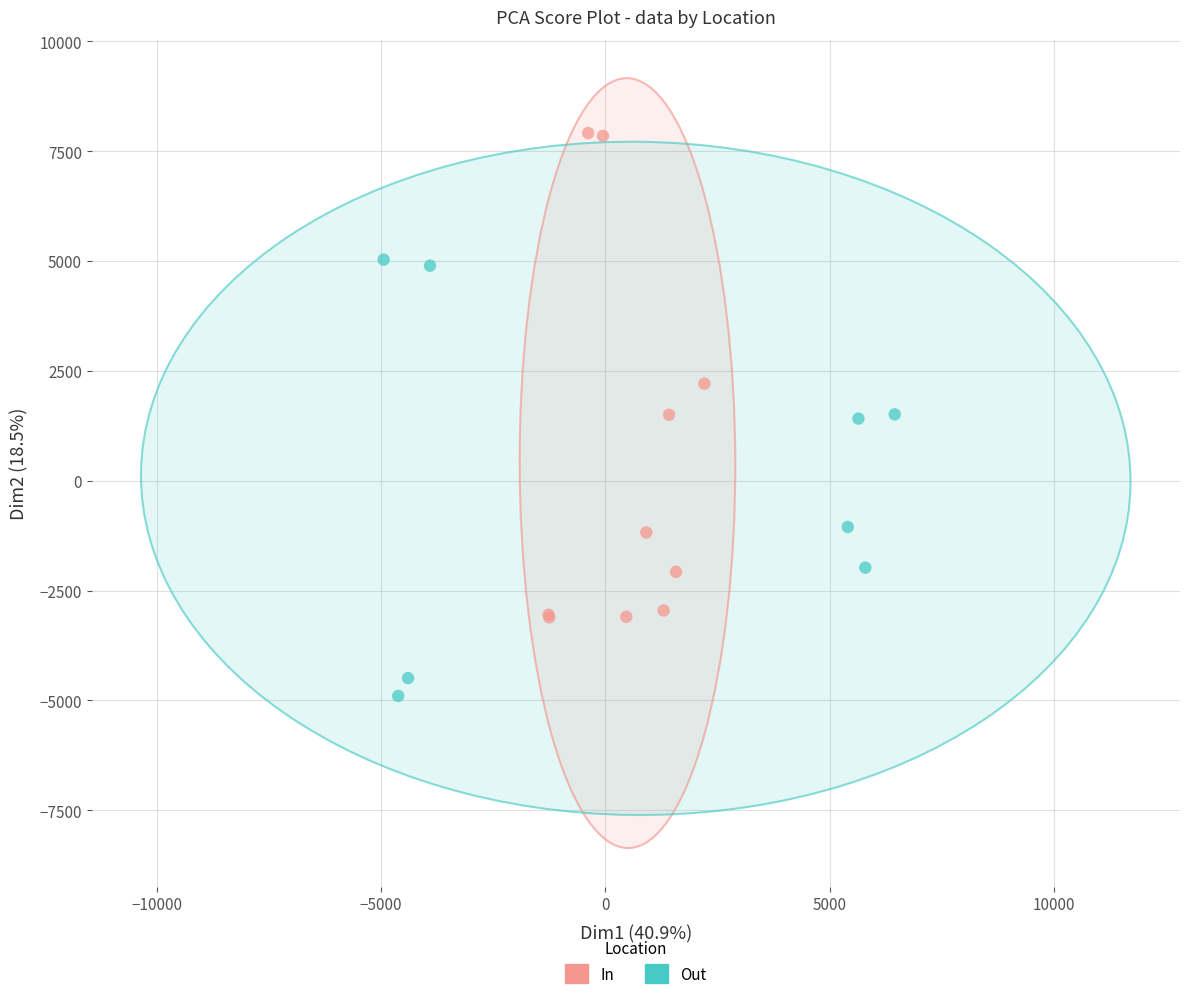

Which series contains the highest Y value?

In